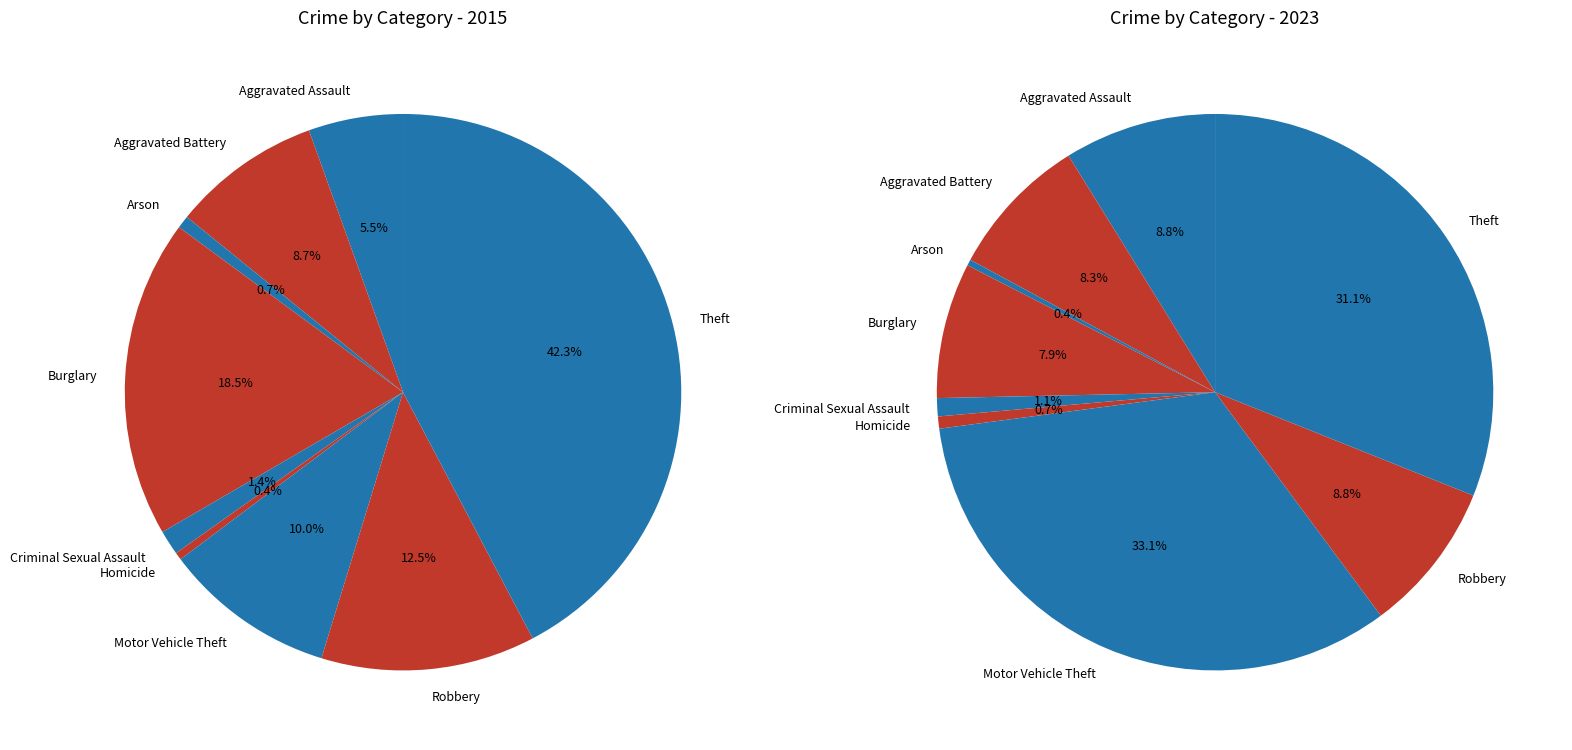

What portion of the pie excludes 5?

99.6%